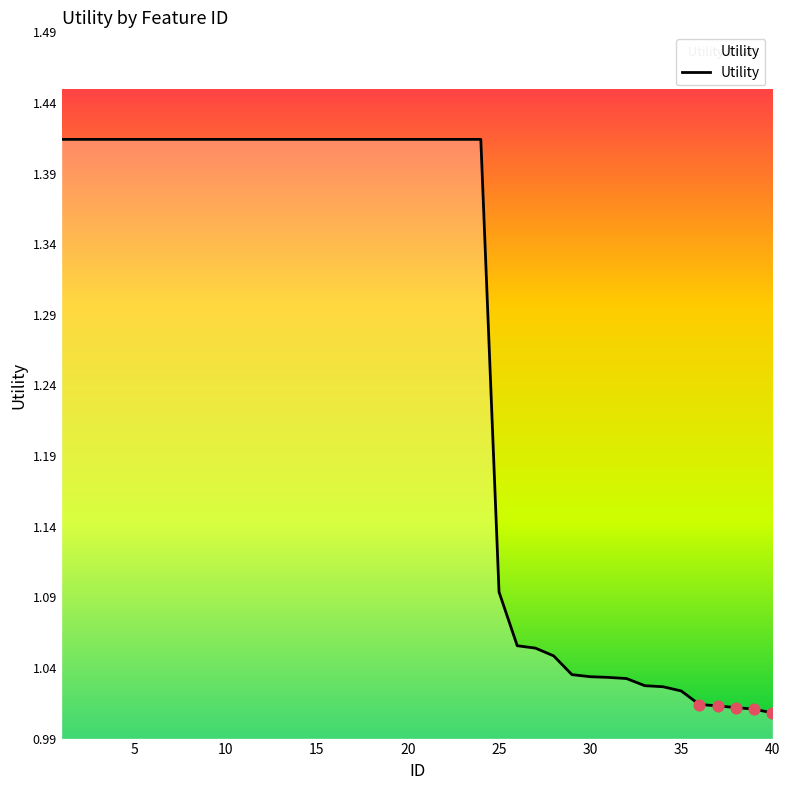

Is this an area chart (filled region under the line)?

Yes